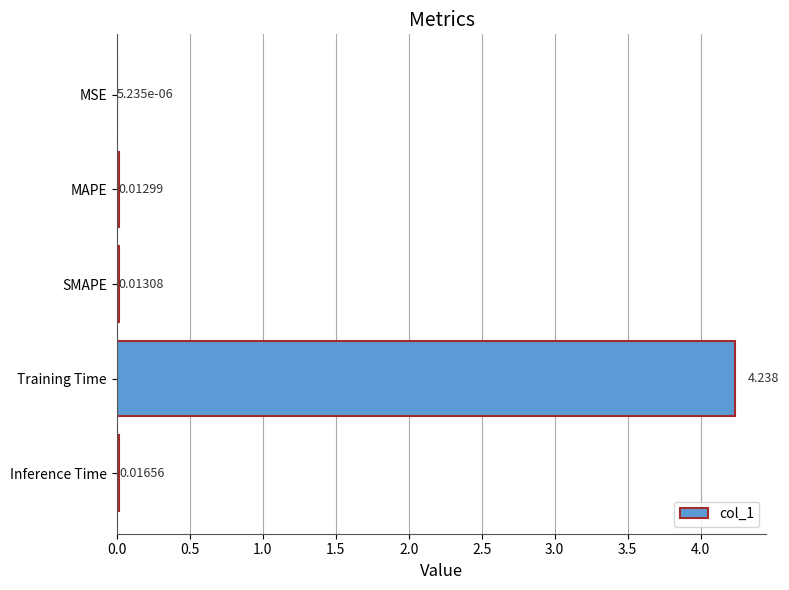

Where is the data nearest to the value 2?

Inference Time